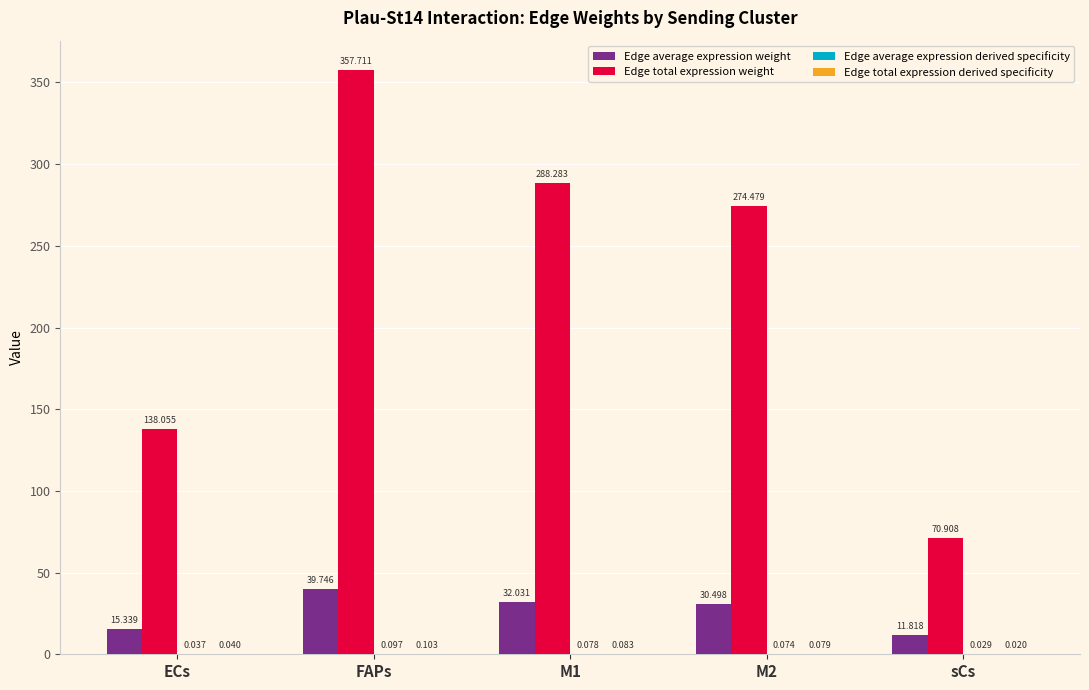

Which series has the largest range (max minus min)?

Edge total expression weight